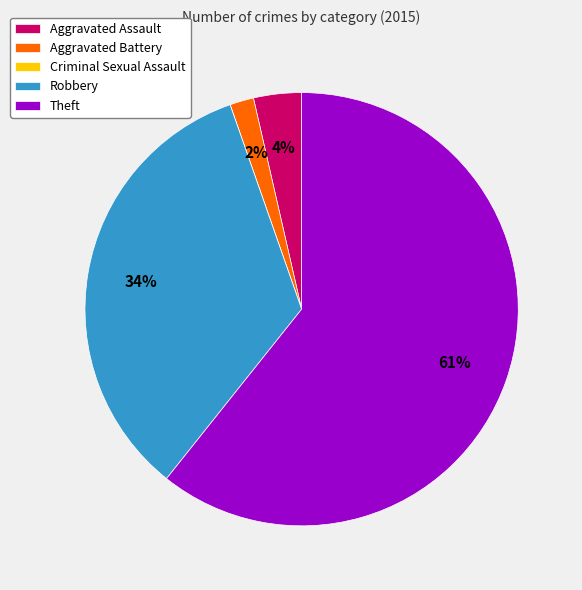

The Robbery slice represents 34% of the pie. True or false?

True